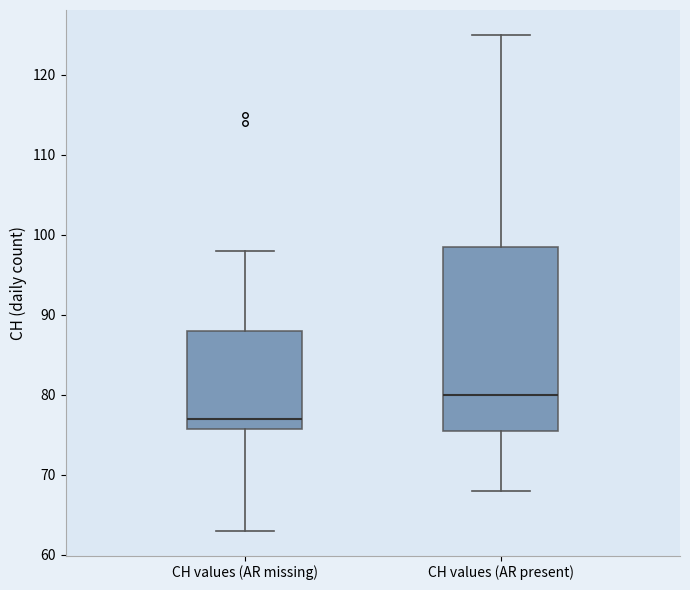

Where is the upper edge of the box for CH values (AR missing) on the y-axis? The values are not printed on the chart, so give them approximately, as read against the axis.

88